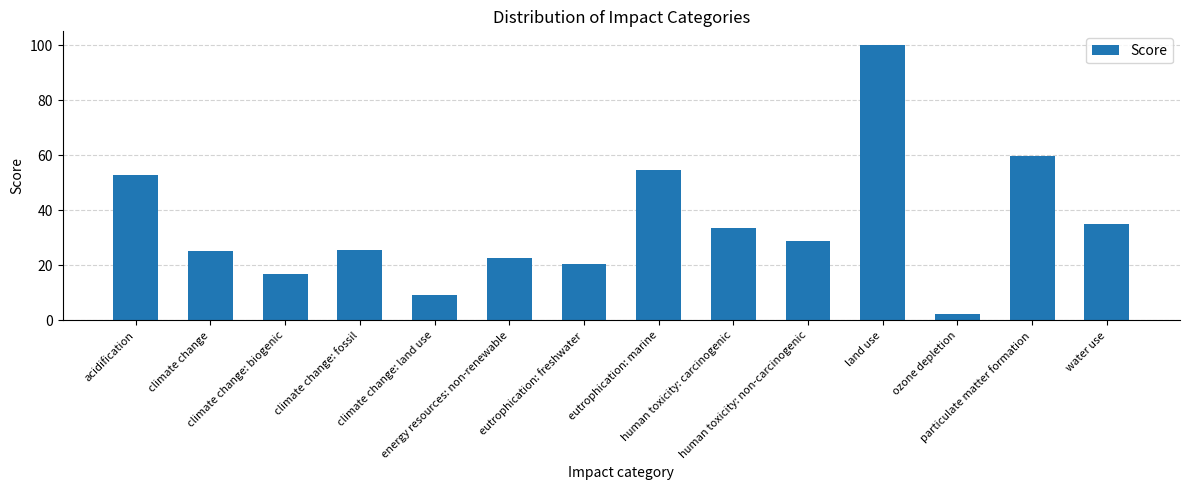

At which label is the value closest to 51?

acidification